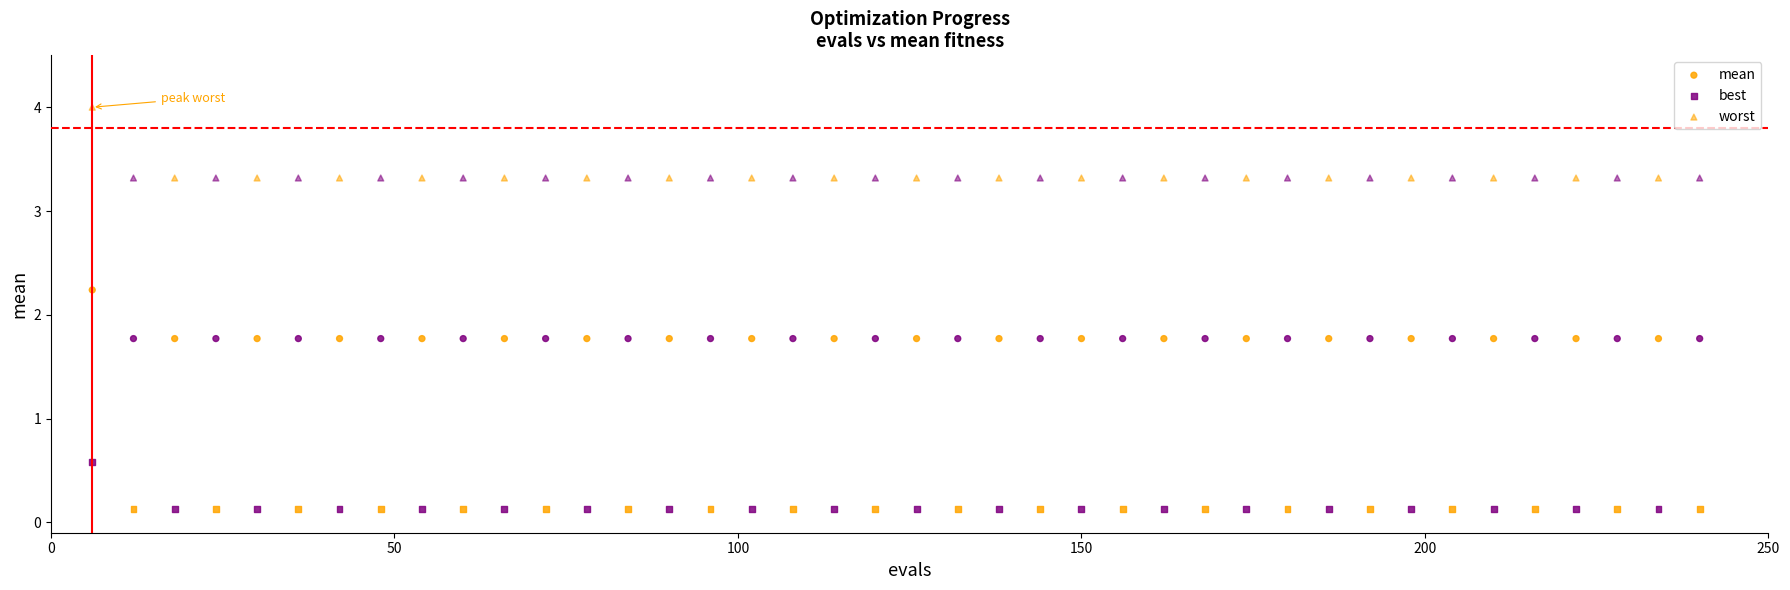

How many points are shown in the scatter plot?

120